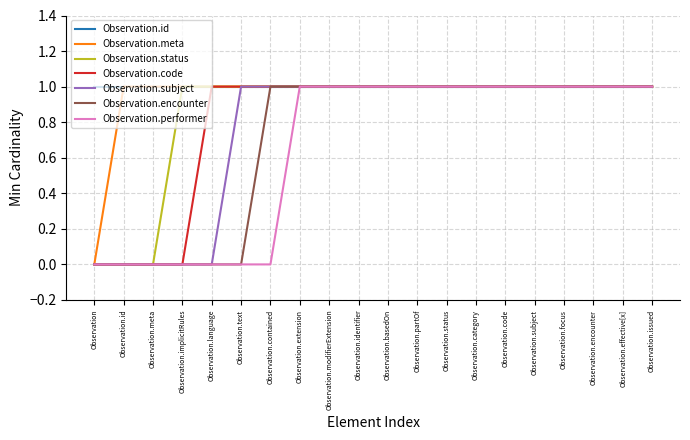

Is the value of Observation.performer at Observation.id greater than the value of Observation.meta at Observation.meta?

No